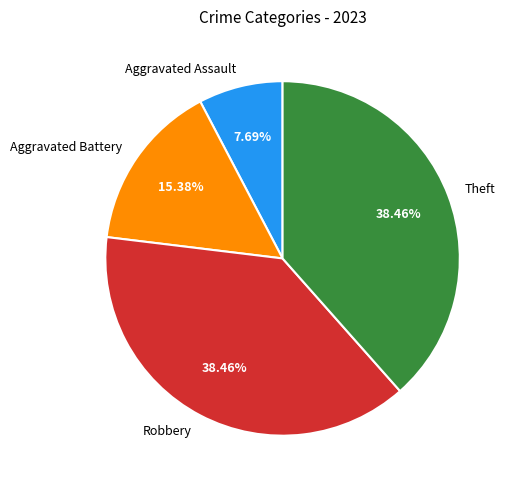

Combined, what portion of the pie is Robbery and Aggravated Battery?

53.8%